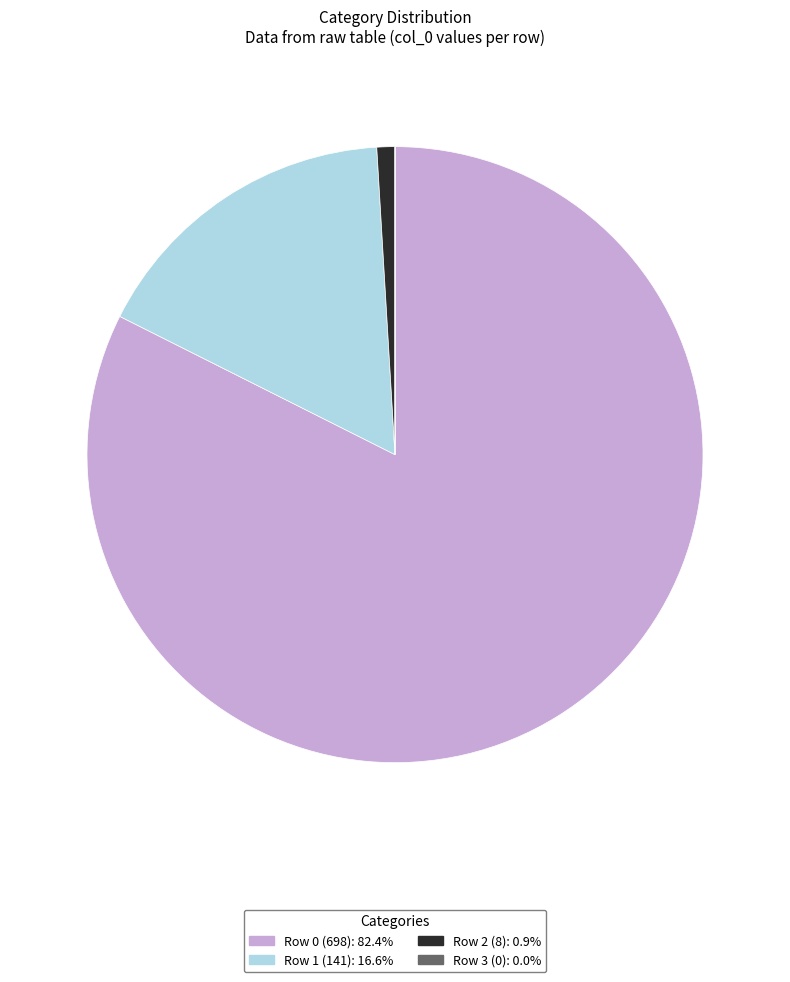

Is there any slice that represents more than half of the pie?

Yes